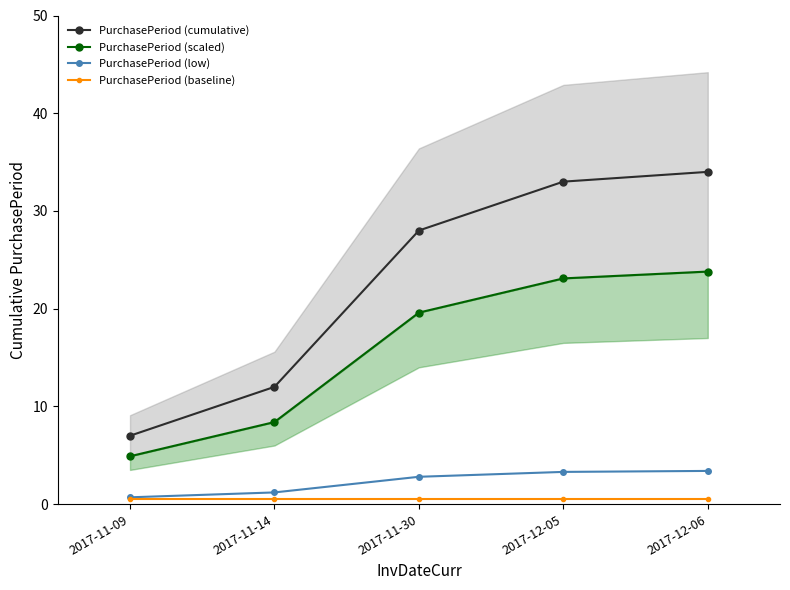

Which category has the highest value in the PurchasePeriod (baseline) series?

2017-11-09